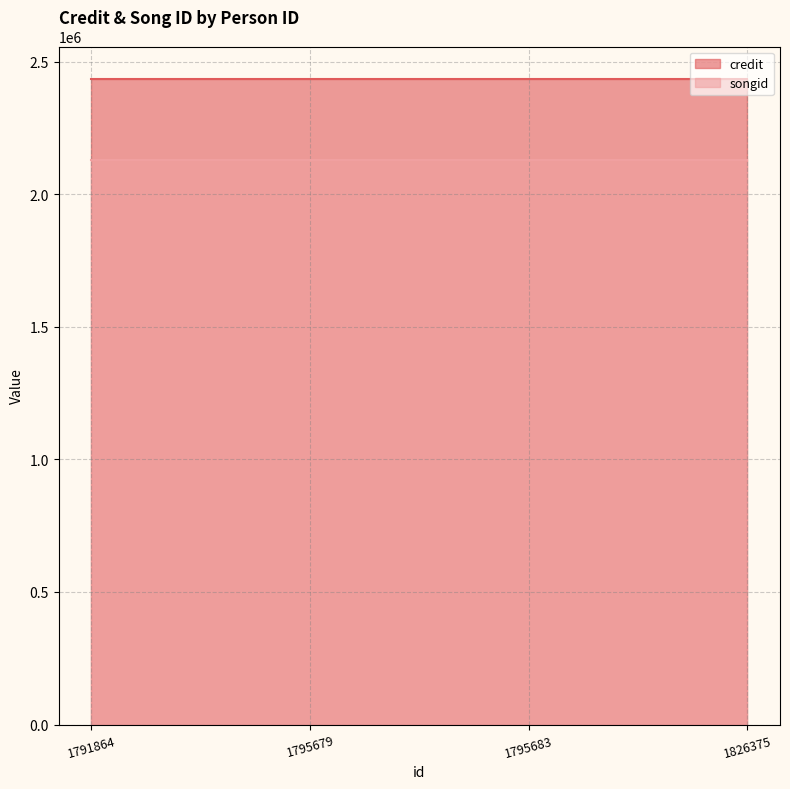

How many lines are shown in the chart?

2